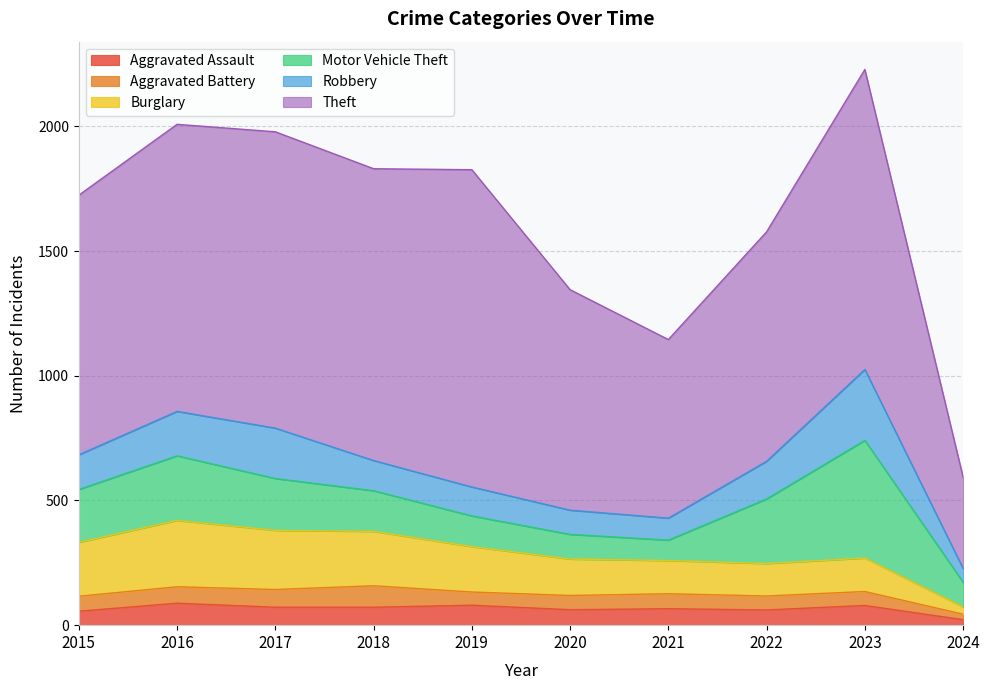

What is the difference between the maximum and minimum values in the Aggravated Assault series?

66